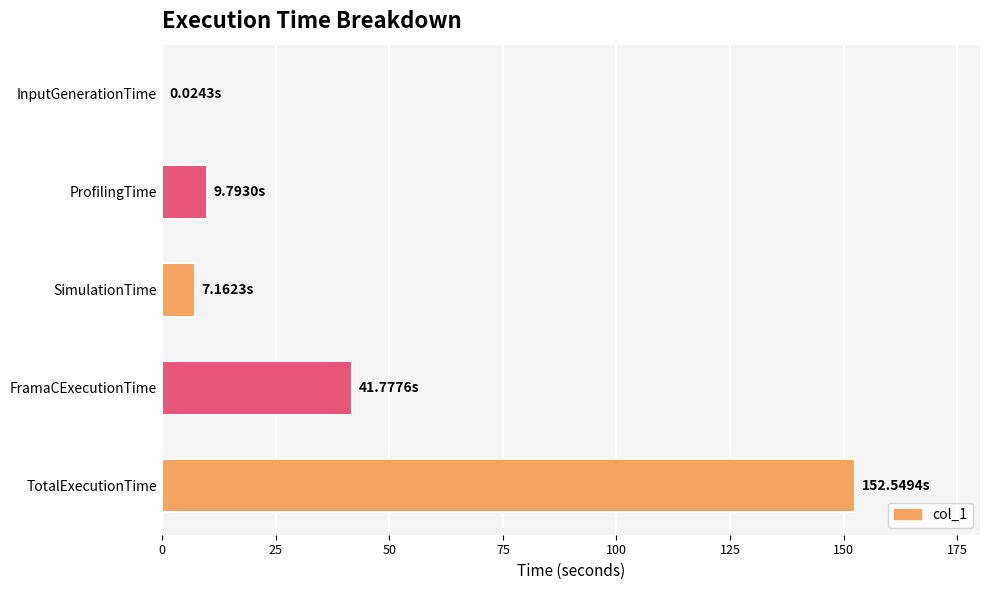

At which category does the chart reach its peak across all series?

TotalExecutionTime